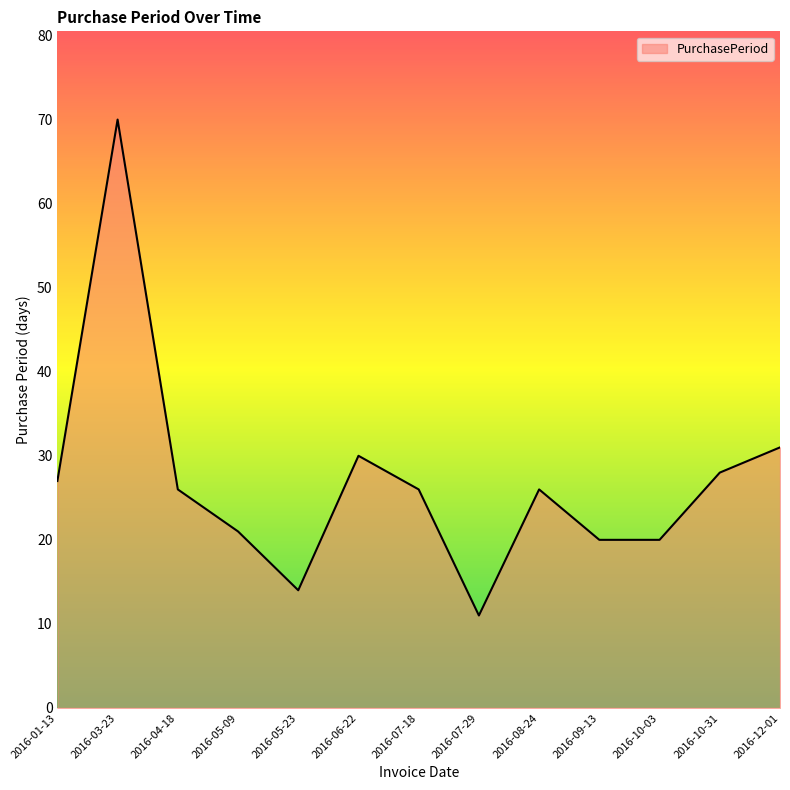

What is the difference between the second highest and second lowest values?

17